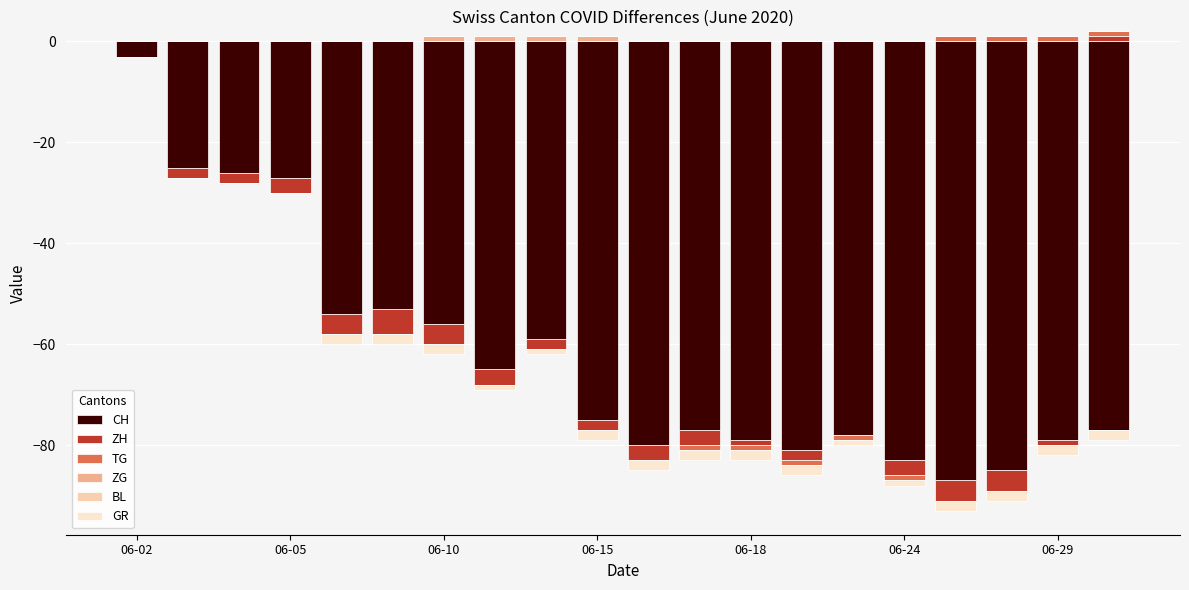

What are all the series names shown in the legend?

CH, ZH, TG, ZG, BL, GR